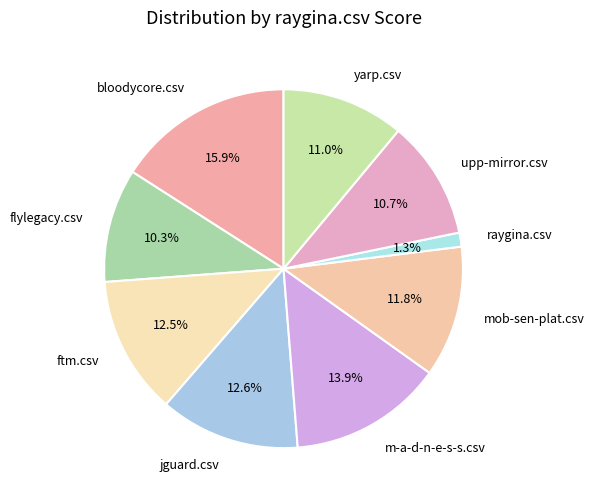

To the nearest percent, what portion does m-a-d-n-e-s-s.csv represent?

14%